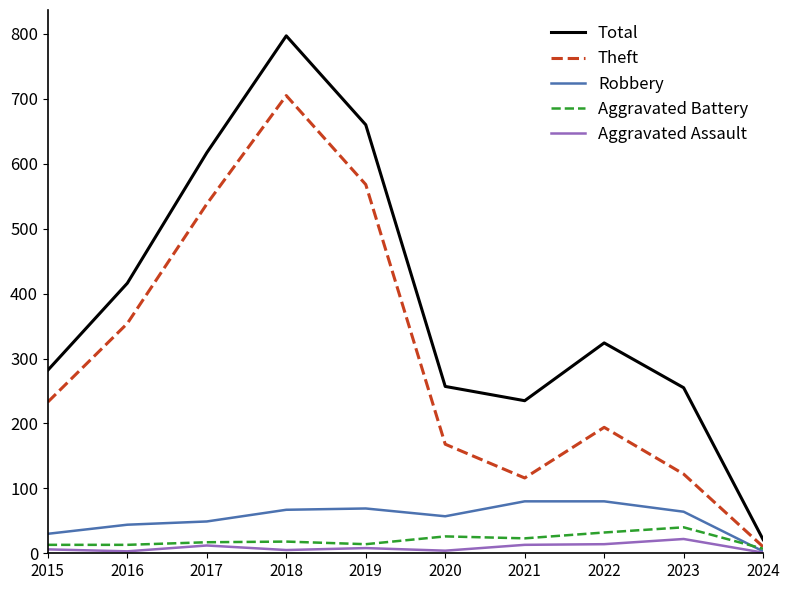

How many lines are shown in the chart?

5